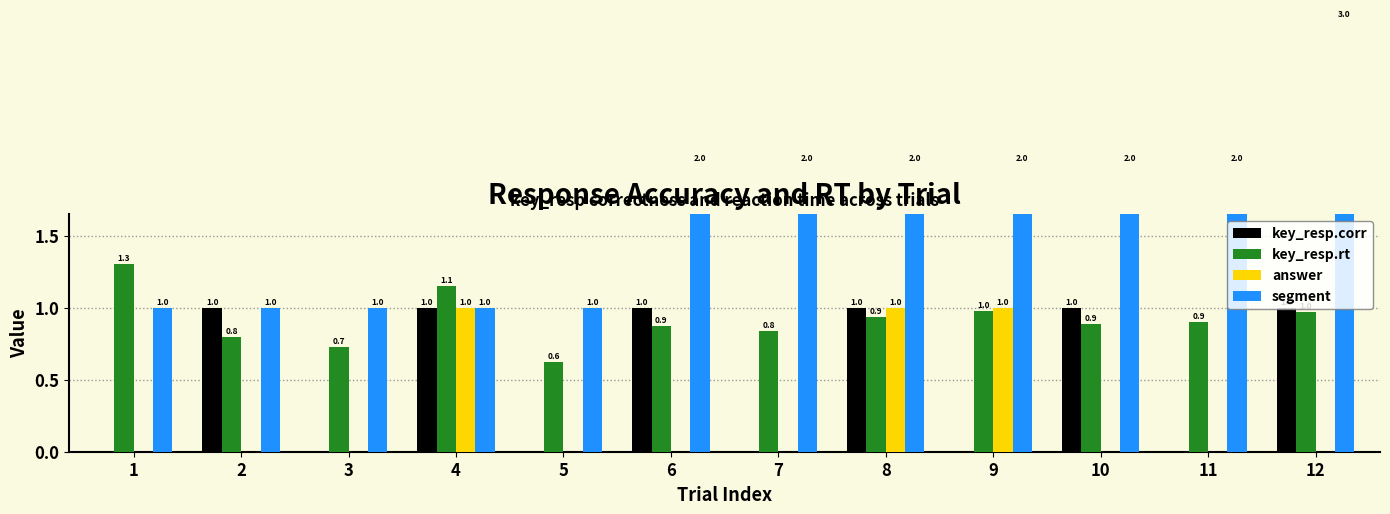

What are all the series names shown in the legend?

key_resp.corr, key_resp.rt, answer, segment